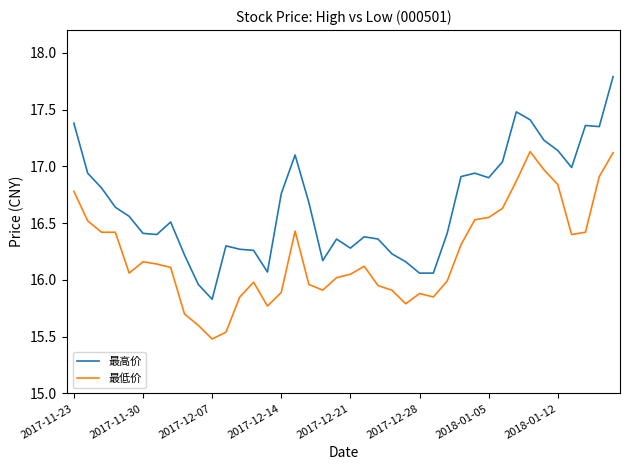

At how many categories does at least one series exceed 15?

40